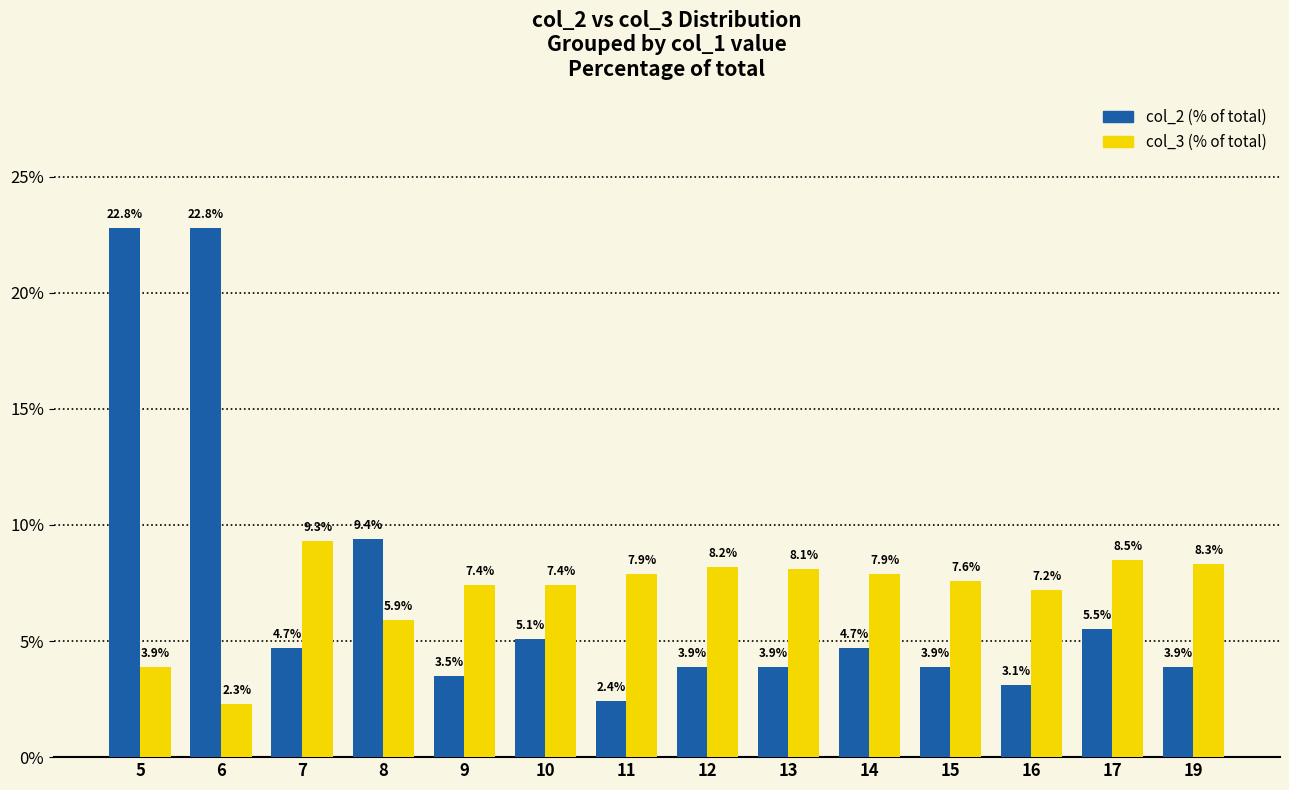

What is the total value across all series at 12?

12.1